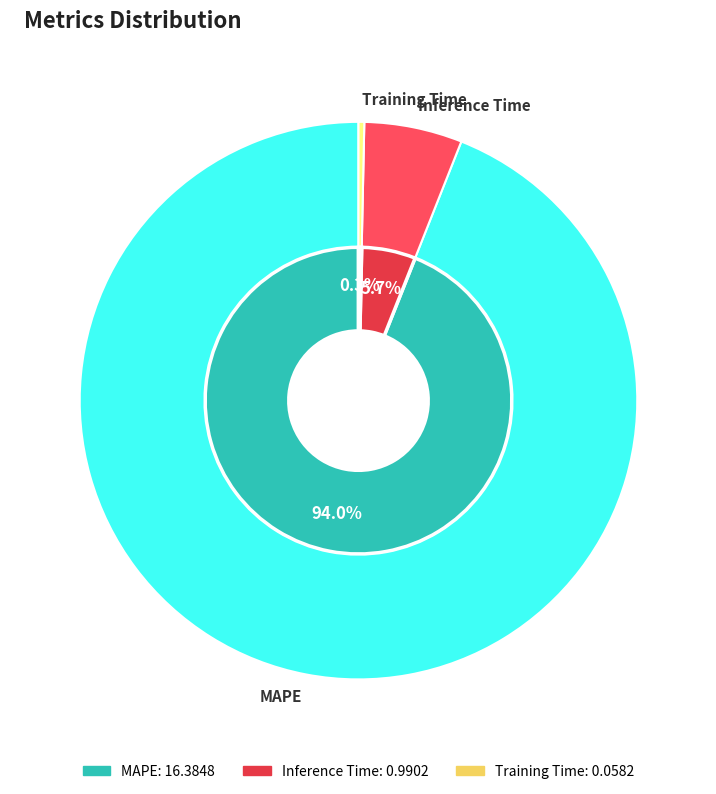

To the nearest percent, what is the combined percentage of Inference Time and MAPE?

100%